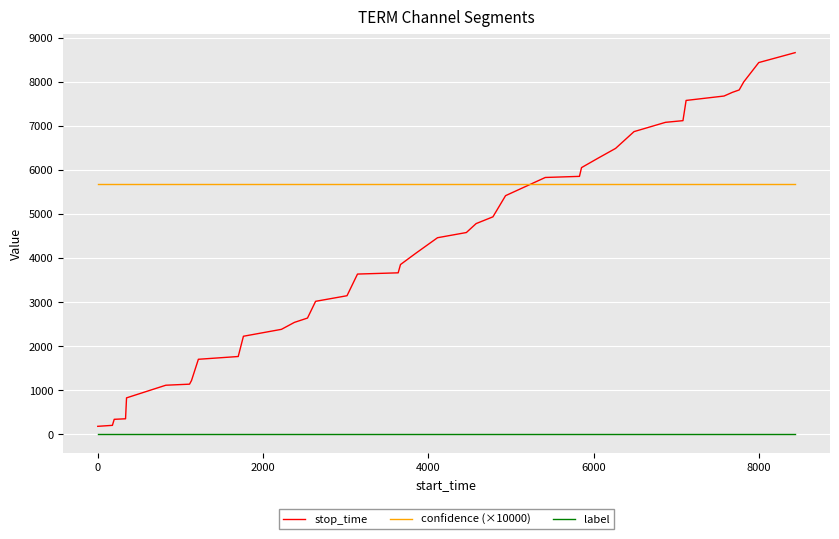

Rank the series by their maximum value, from highest to lowest.

stop_time, confidence (×10000), label